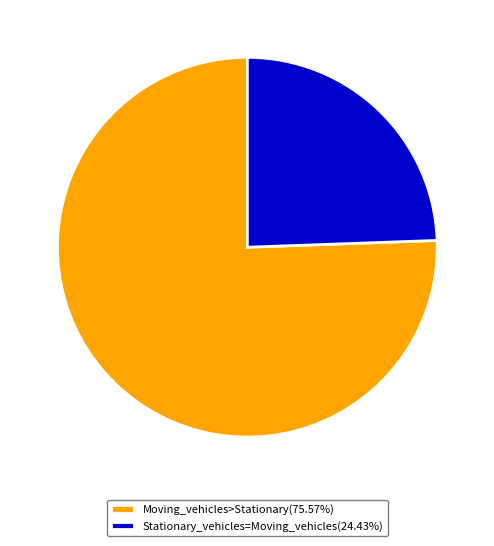

Combined, do Stationary_vehicles=Moving_vehicles(24.43%) and Moving_vehicles>Stationary(75.57%) account for over 50%?

Yes